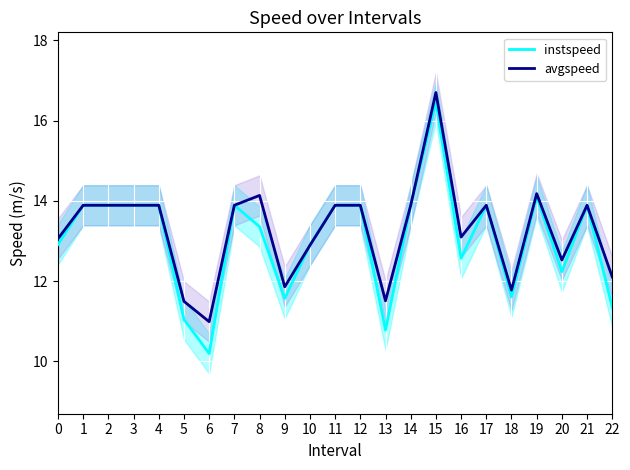

At which category does avgspeed reach its first local valley?

6